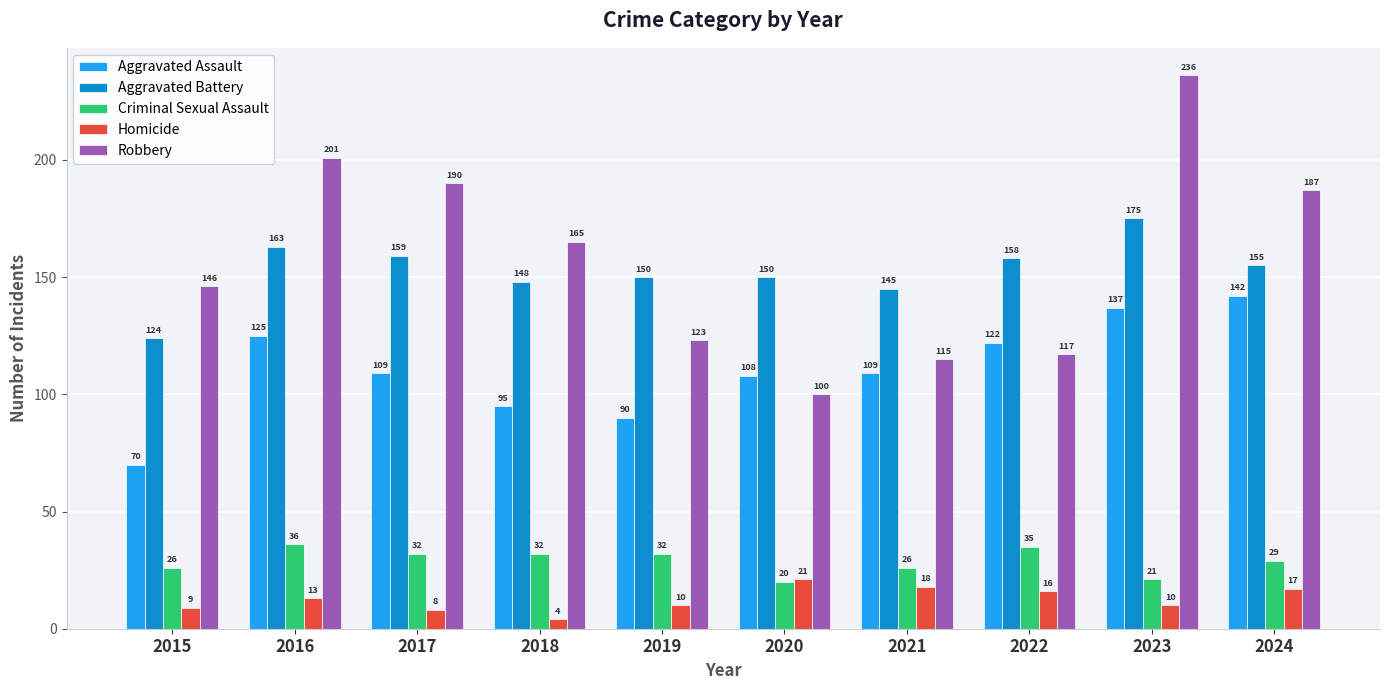

What is the total value across all series at 2018?

444